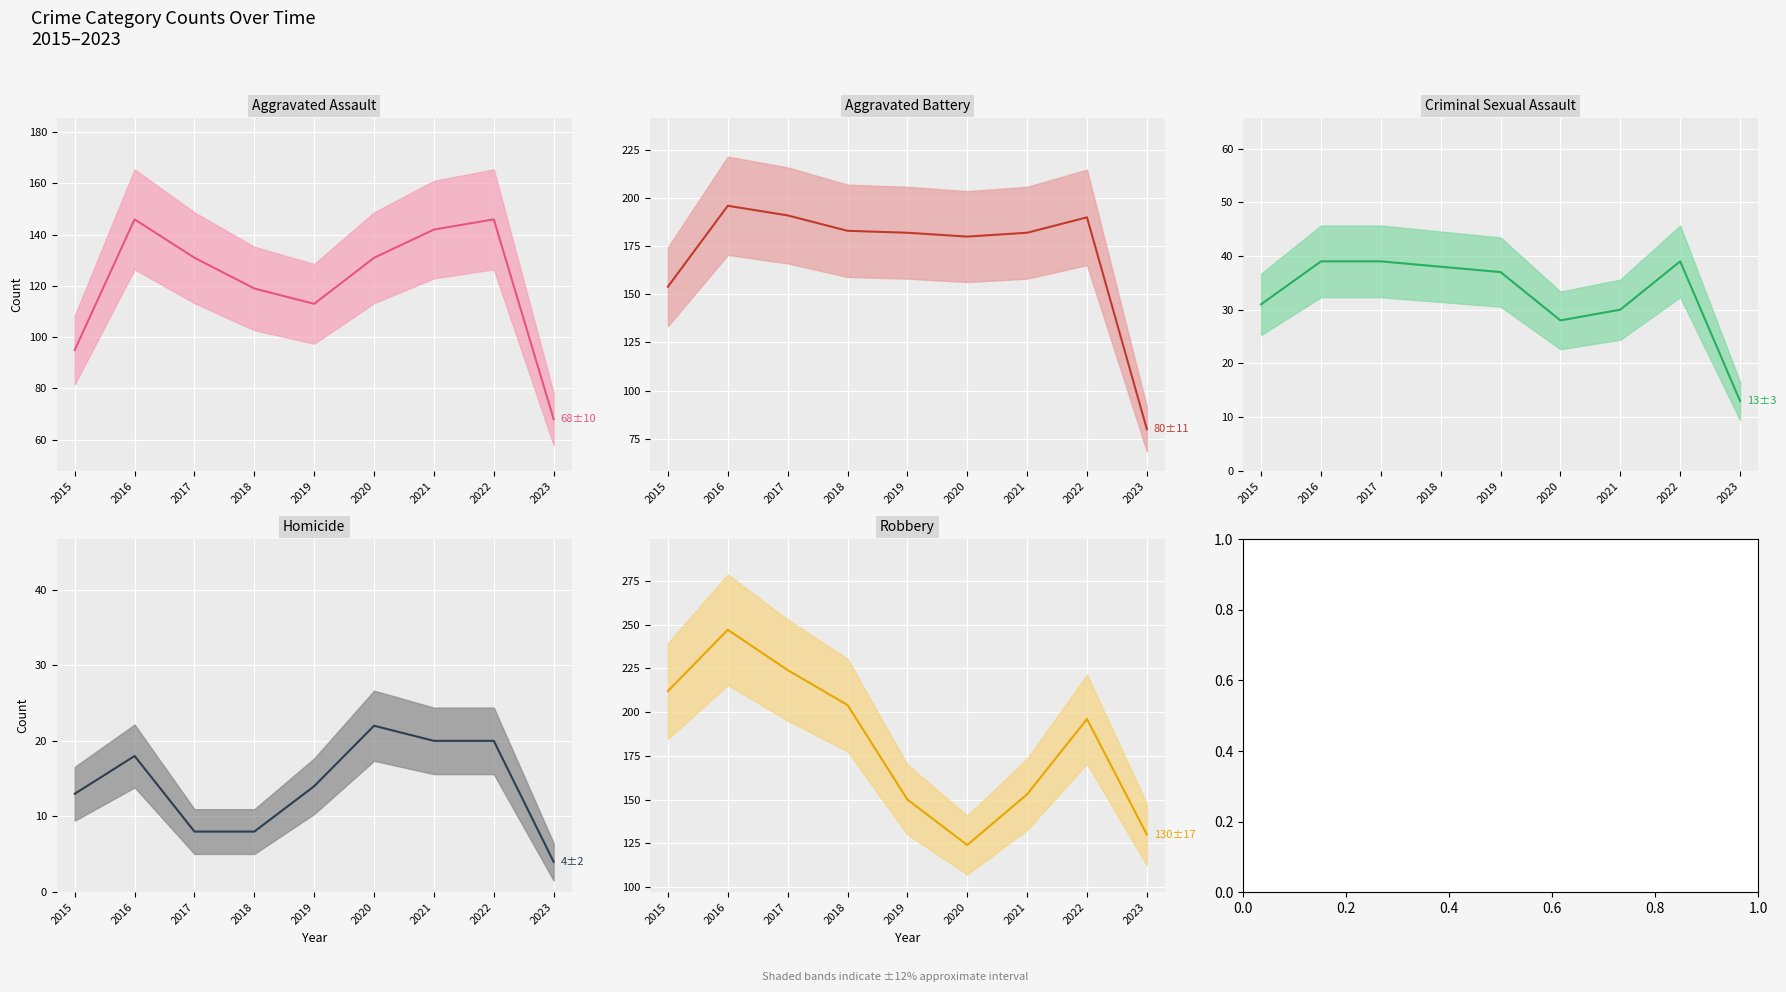

What is the difference between the Robbery values at 2017 and 2016?

23